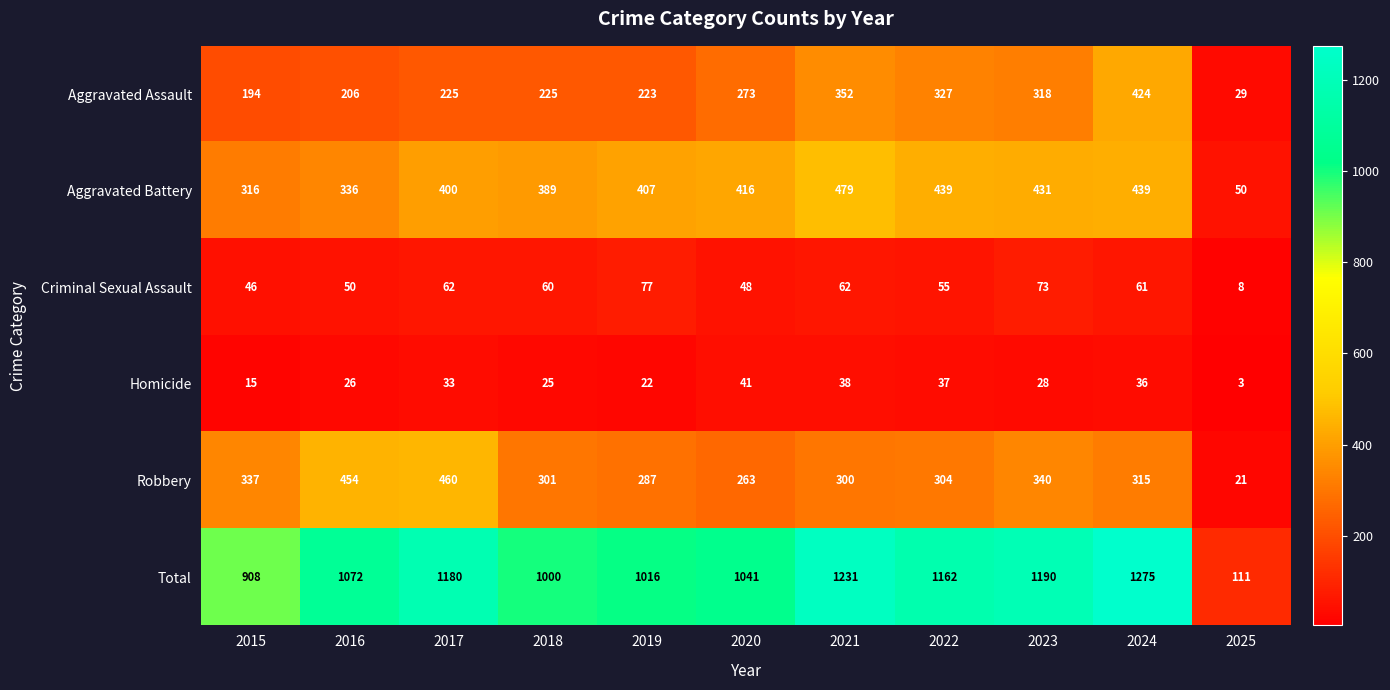

What is the total value across all series at 2017?

2360